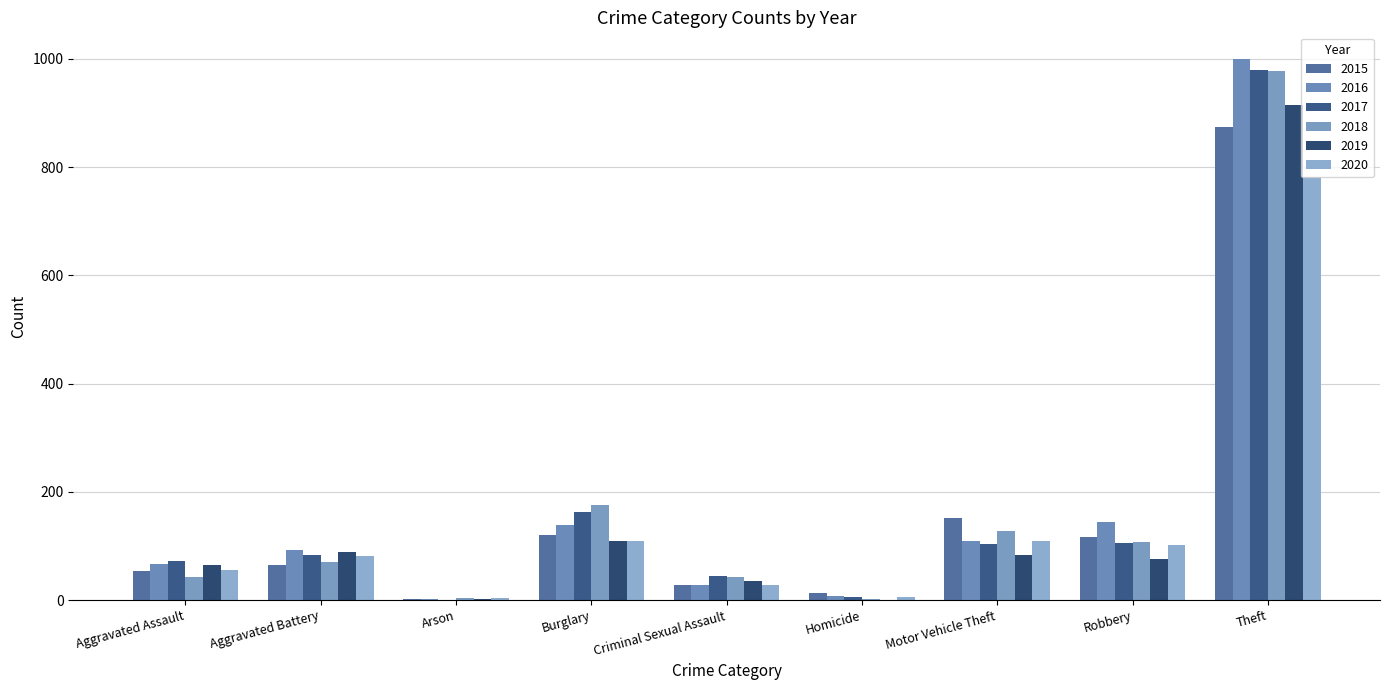

Where is 2015 nearest to the value 438?

Motor Vehicle Theft